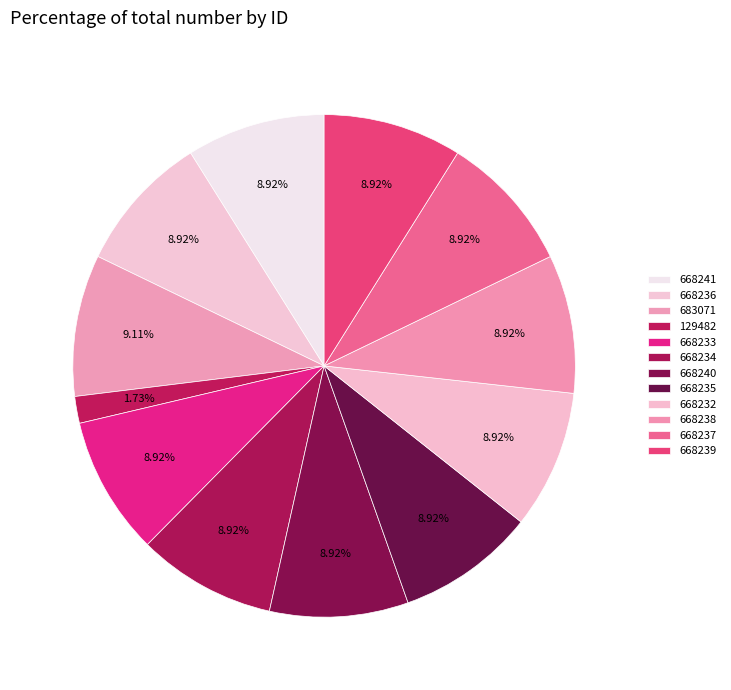

Which has a higher value, 668238 or 668241?

668241